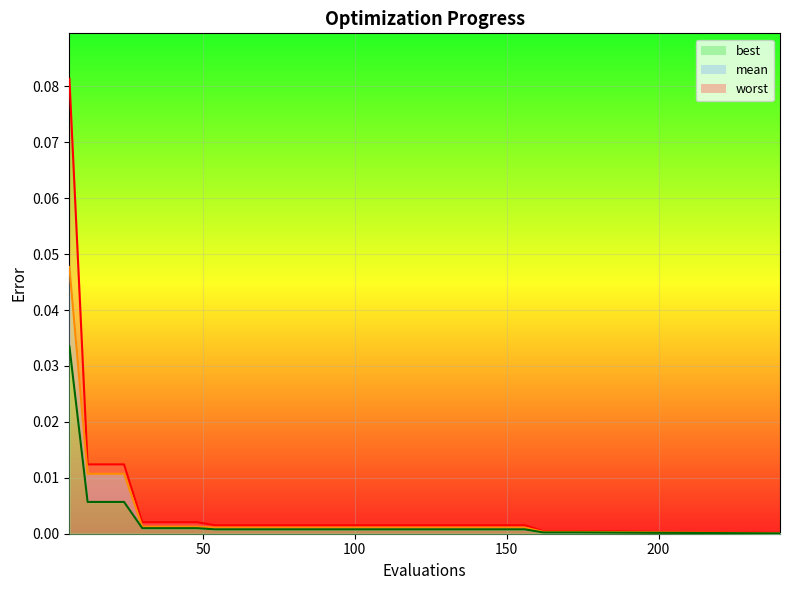

True or false: worst and mean intersect in this chart.

False